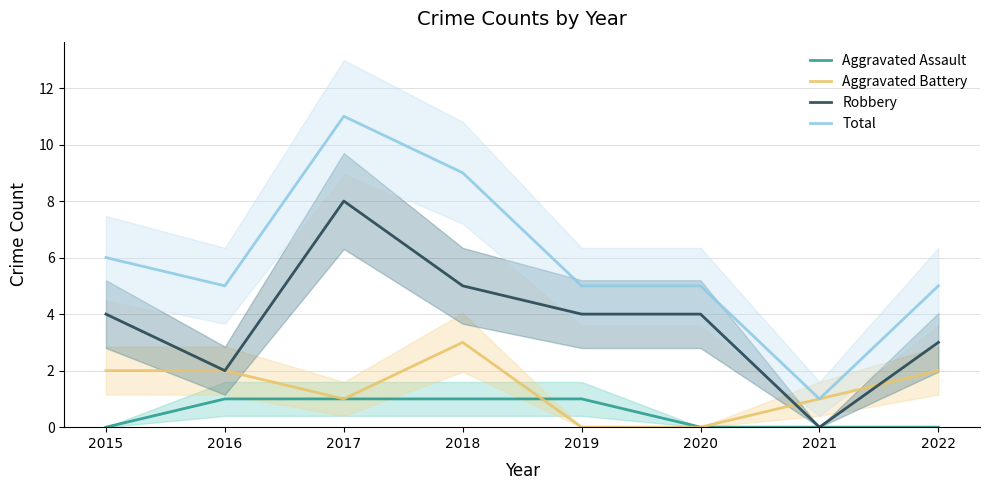

Which series has the largest total across all categories?

Total